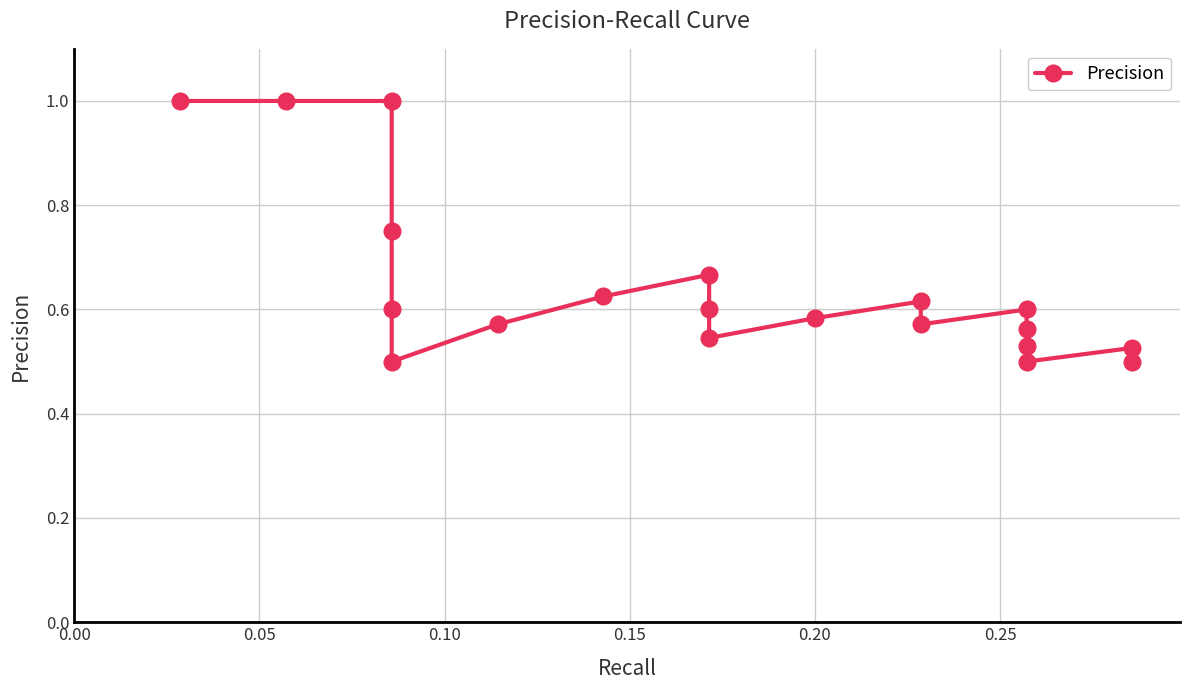

What is the average value?

0.6